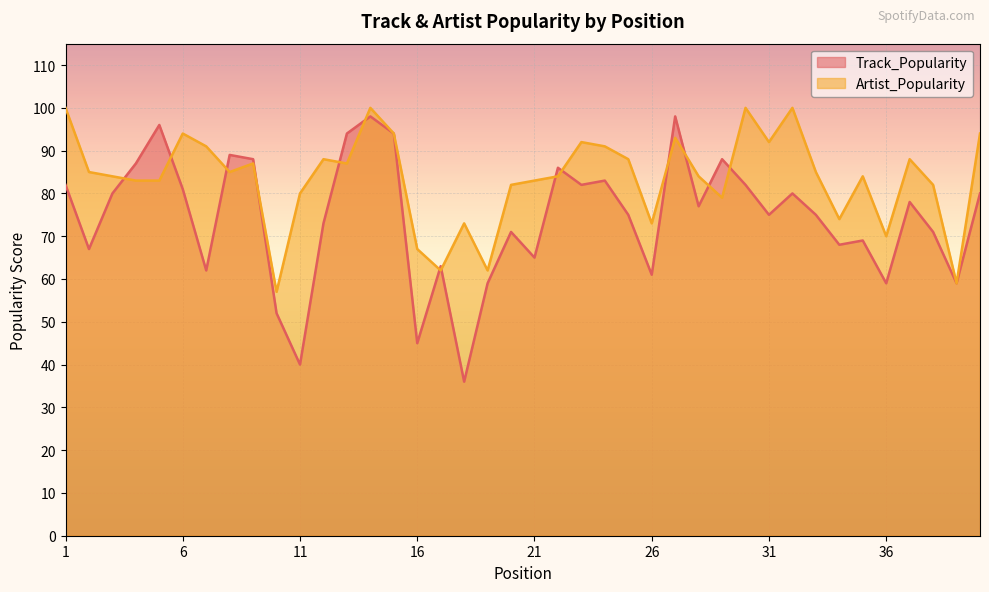

What is the maximum value shown in the chart?

100